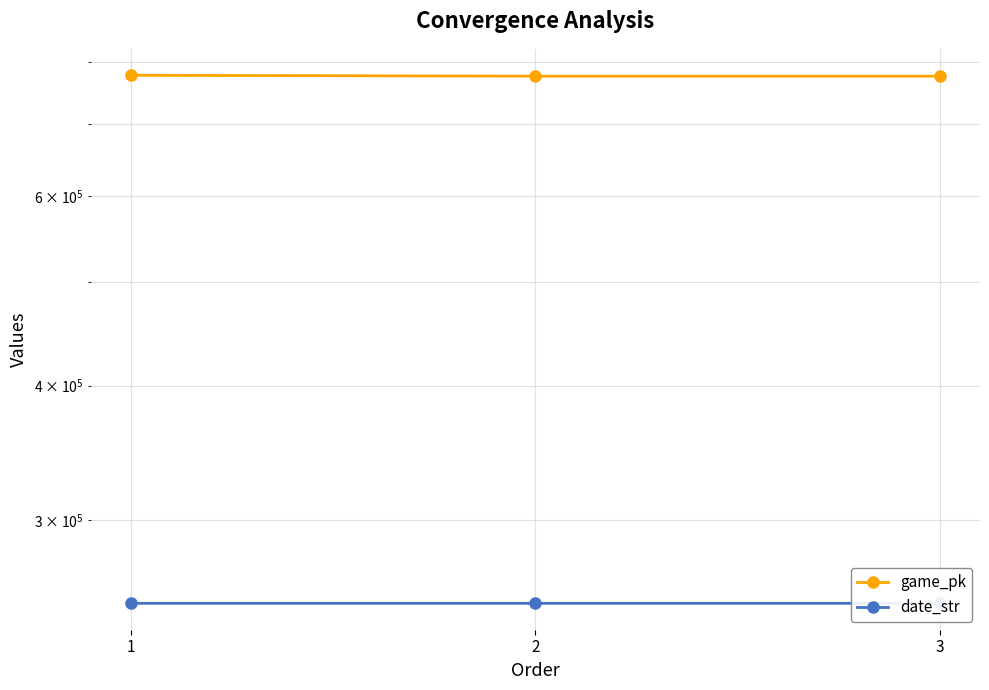

What is the difference between the highest and lowest values at 2?

525323